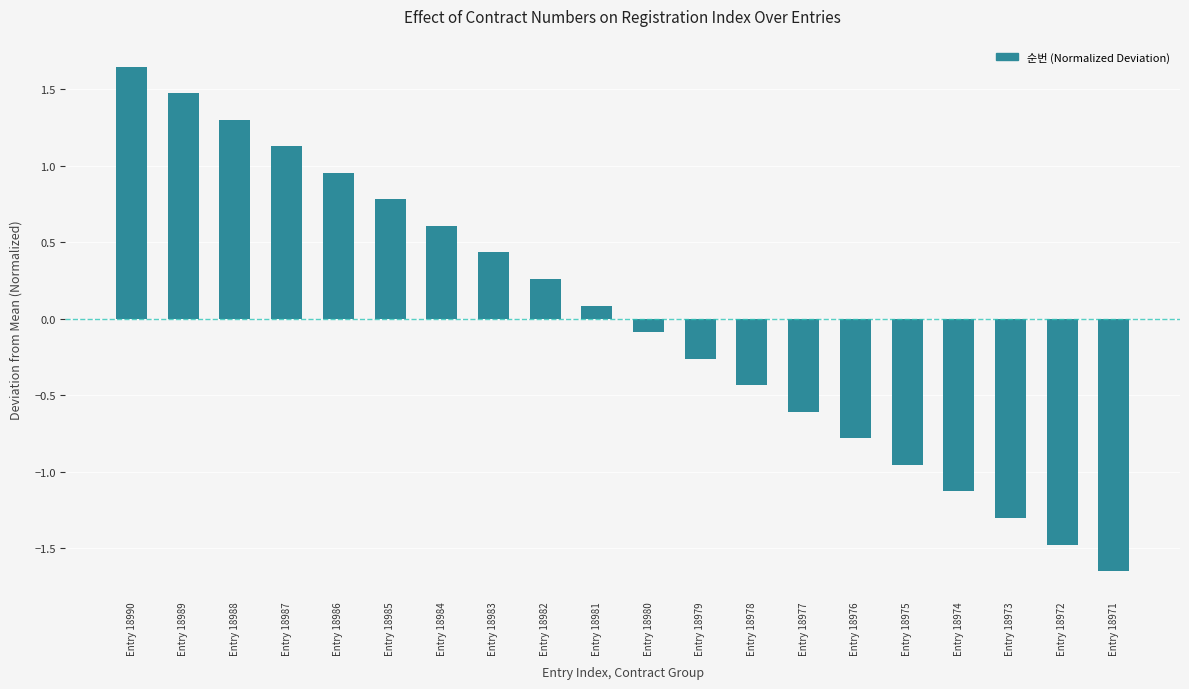

At which category does the chart reach its peak across all series?

Entry 18990